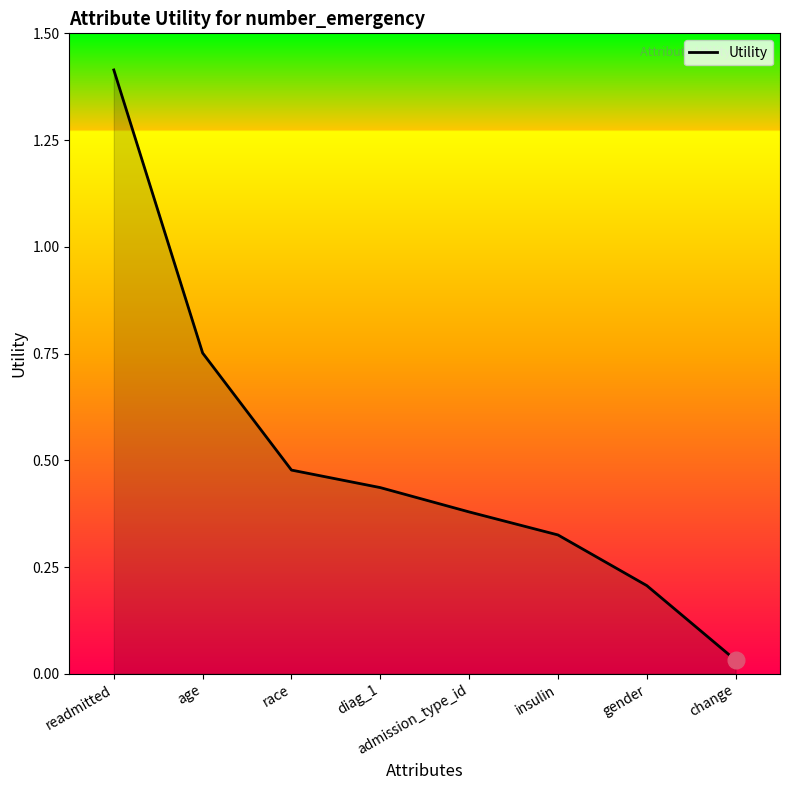

What is the sum of the values at age and race?

1.2